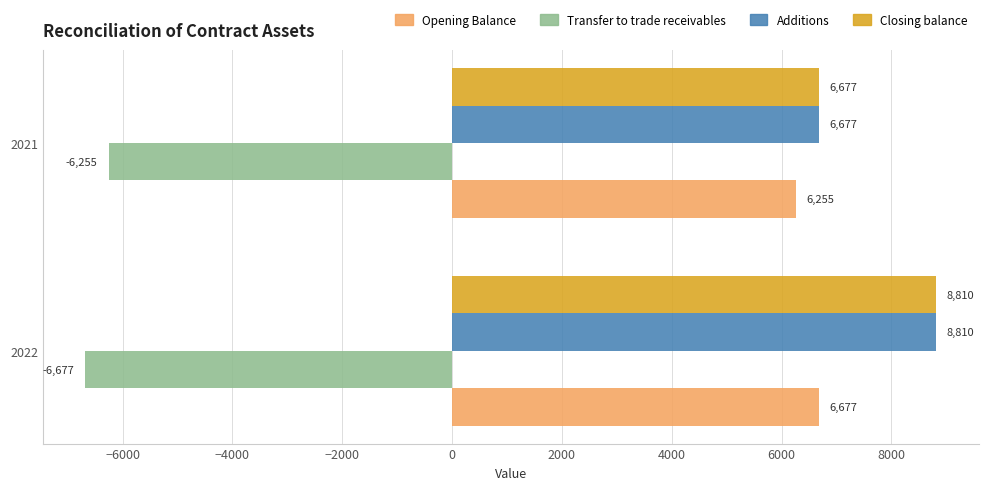

What are all the series names shown in the legend?

Opening Balance, Transfer to trade receivables, Additions, Closing balance